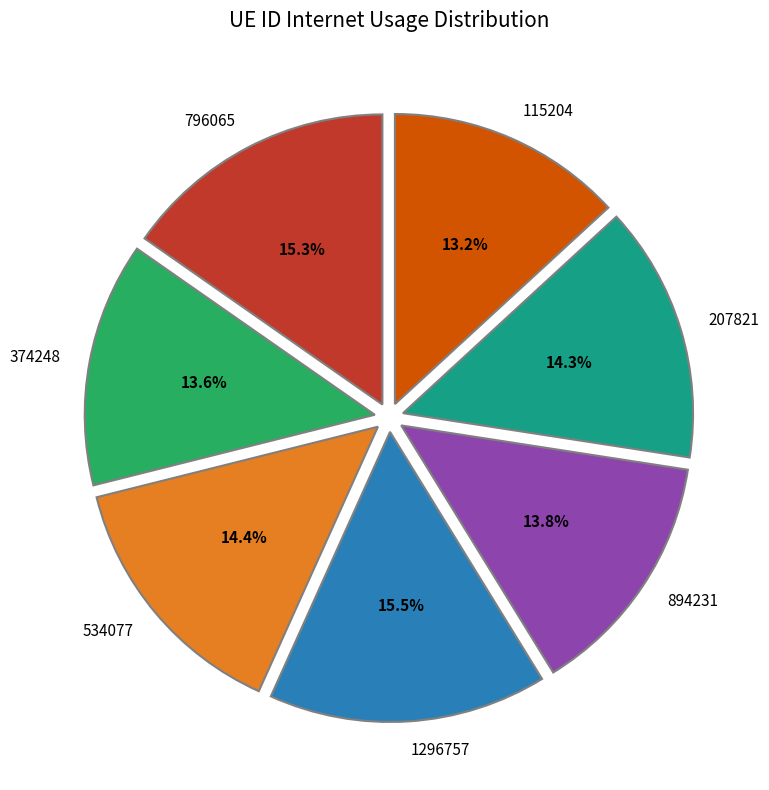

Which has a higher value, 534077 or 796065?

796065